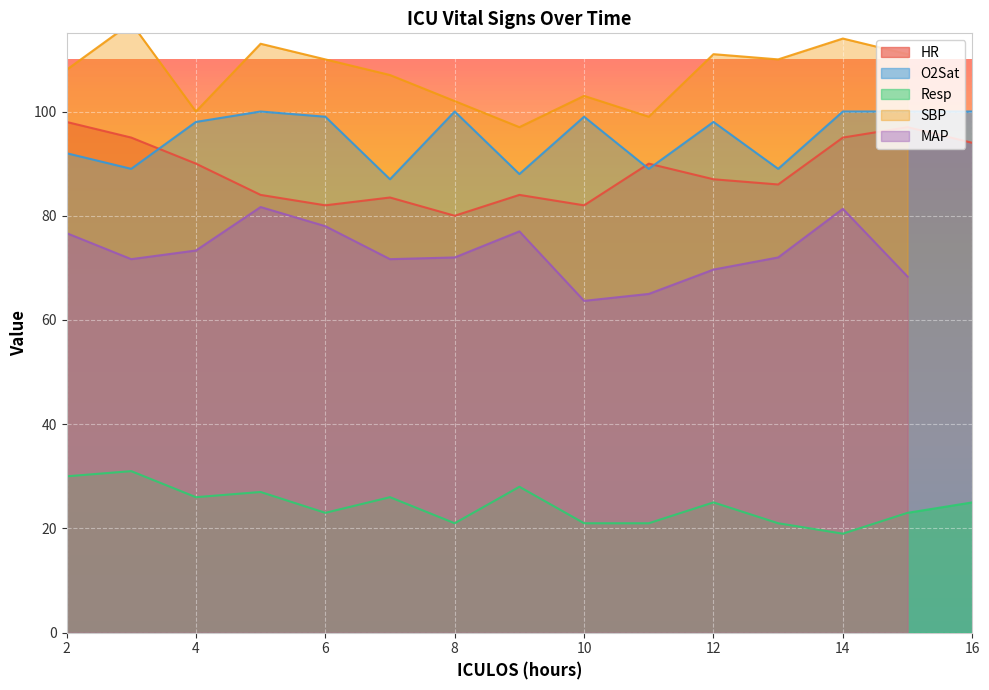

True or false: Resp and HR cross at least once.

False